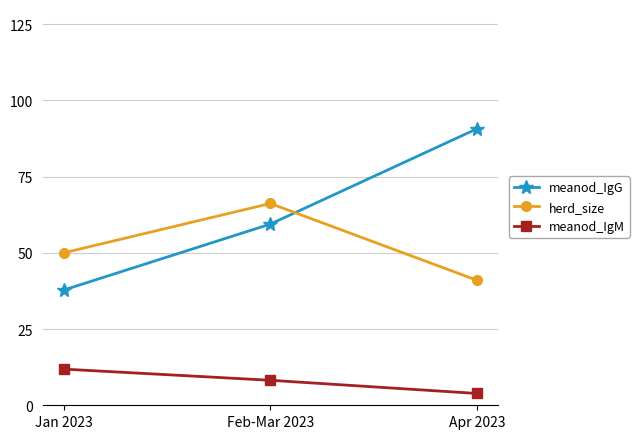

What is the smallest value displayed?

3.9